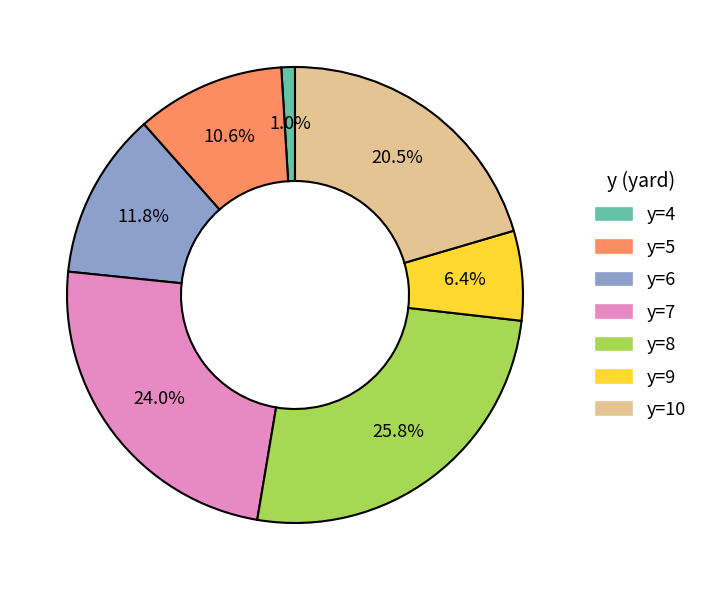

Is there a majority slice in this chart?

No